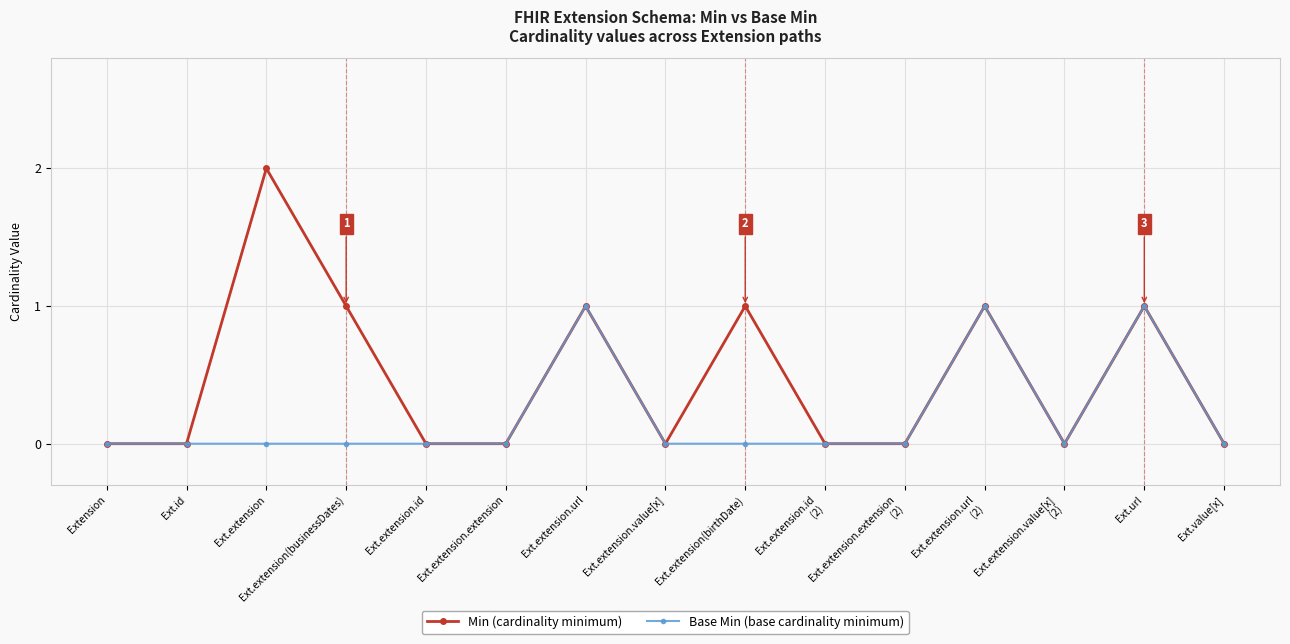

At which category does the chart reach its peak across all series?

Ext.extension